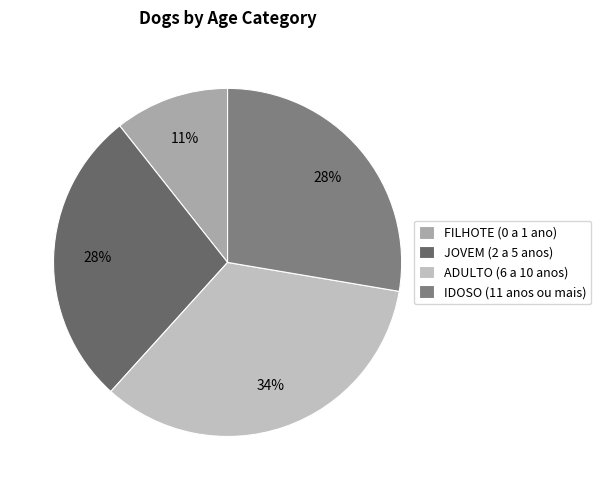

To the nearest percent, what is the combined percentage of FILHOTE (0 a 1 ano) and JOVEM (2 a 5 anos)?

38%